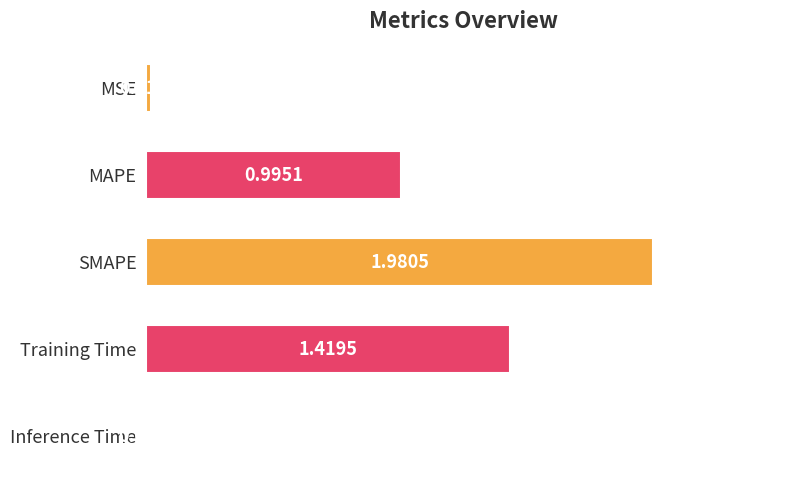

At which category does the chart reach its peak across all series?

SMAPE